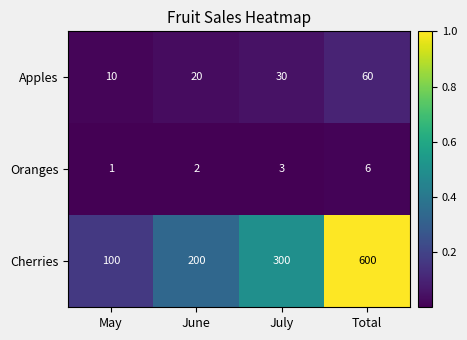

Reading left to right, transcribe all the data shown in this chart.

Apples: 10	20	30	60
Oranges: 1	2	3	6
Cherries: 100	200	300	600